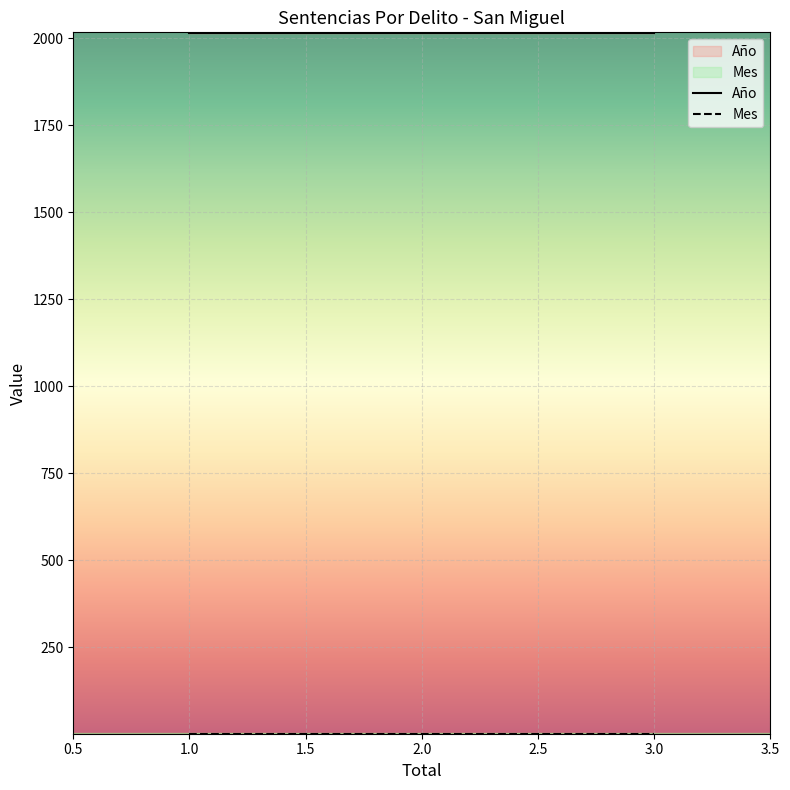

Which series has the widest spread of values?

Año